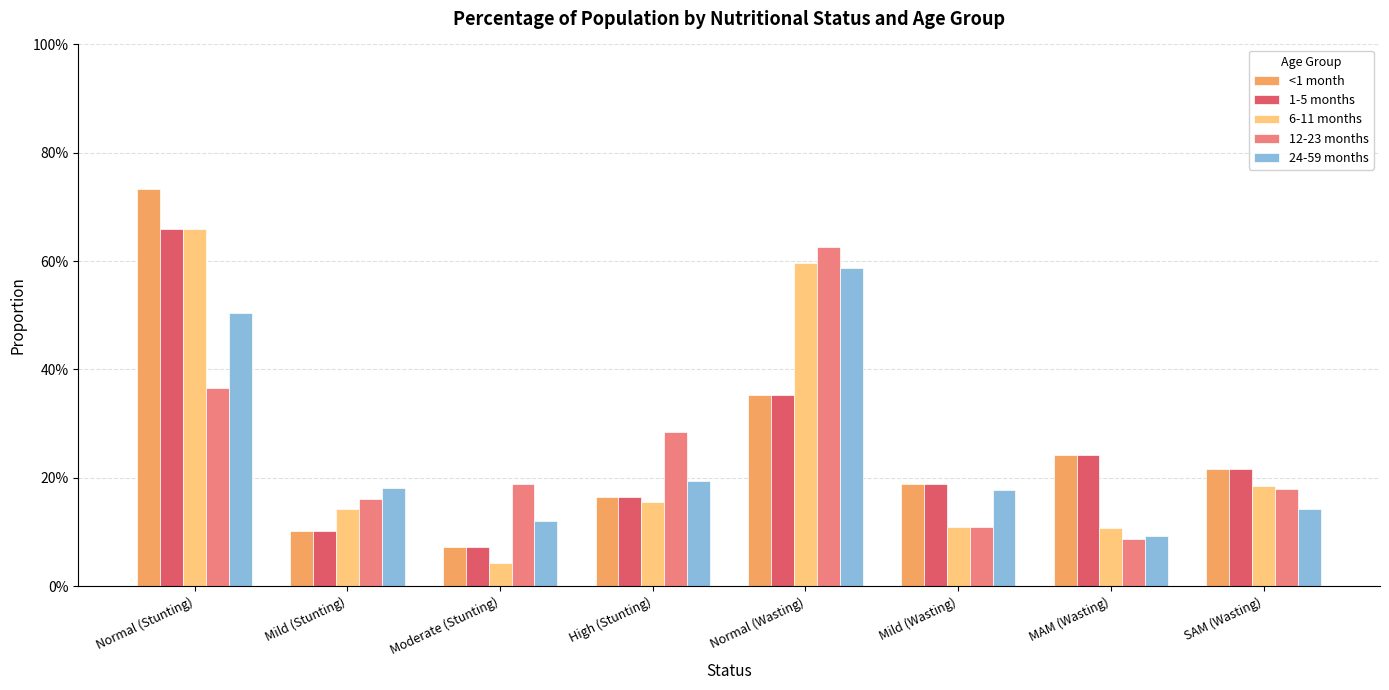

Count the 24-59 months values in the range 0 to 1.

8